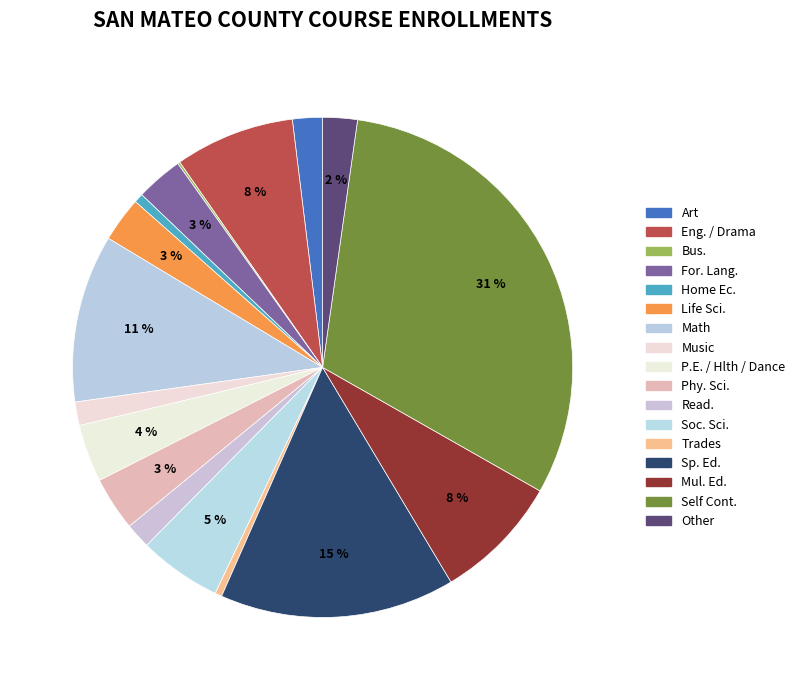

To the nearest percent, what is the combined percentage of Bus. and Music?

2%